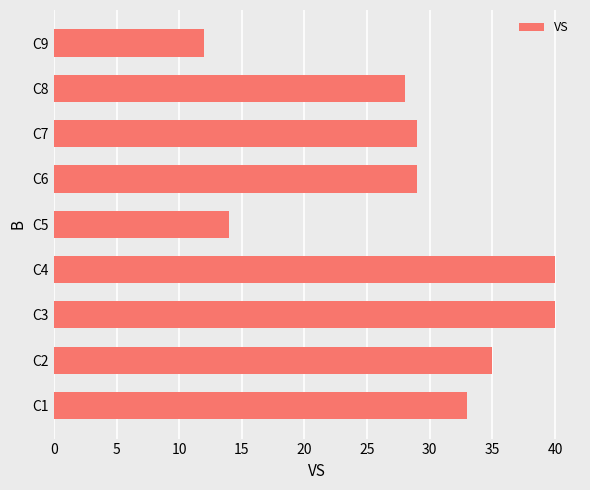

The value at C8 is 28. True or false?

True